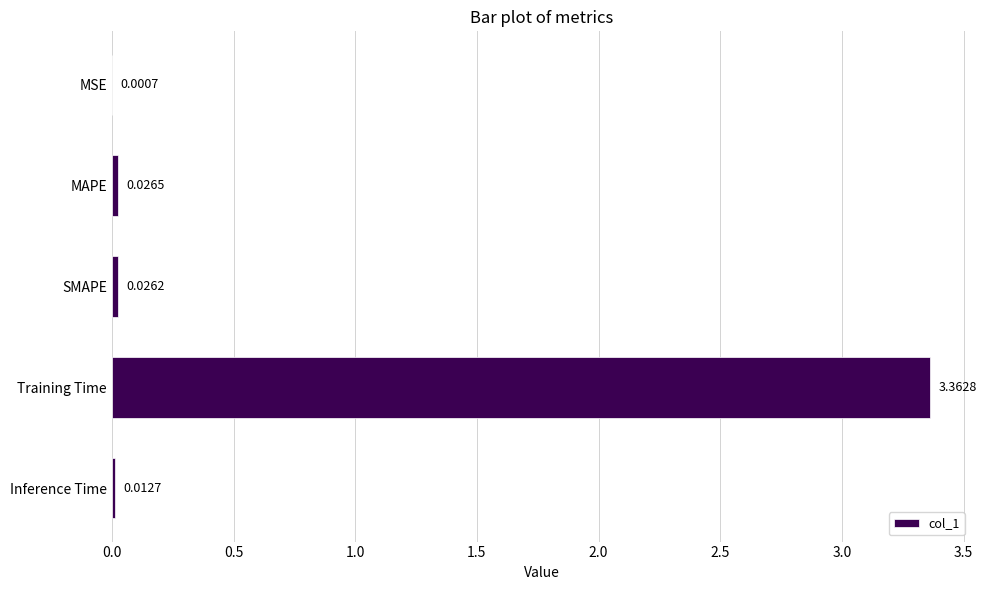

Between MAPE and Inference Time, which is larger?

MAPE